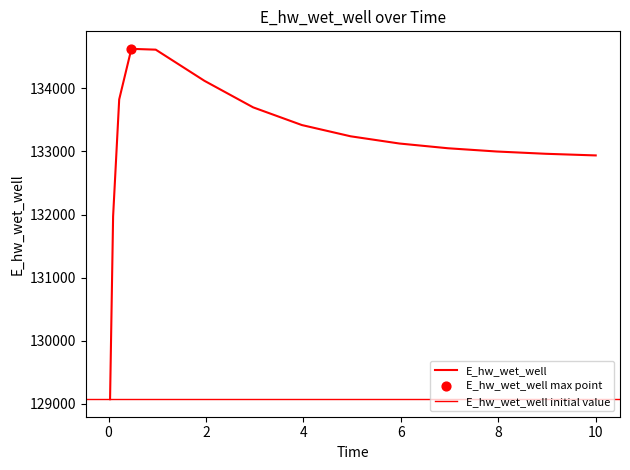

What is the change in value from 0.03125 to 0.96875?

+5544.8